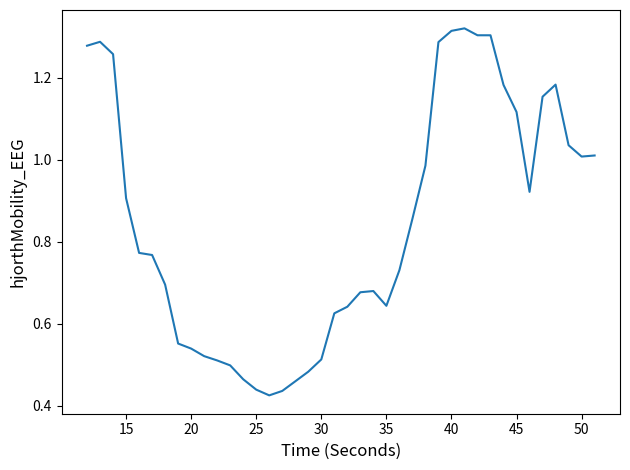

How many lines are shown in the chart?

1